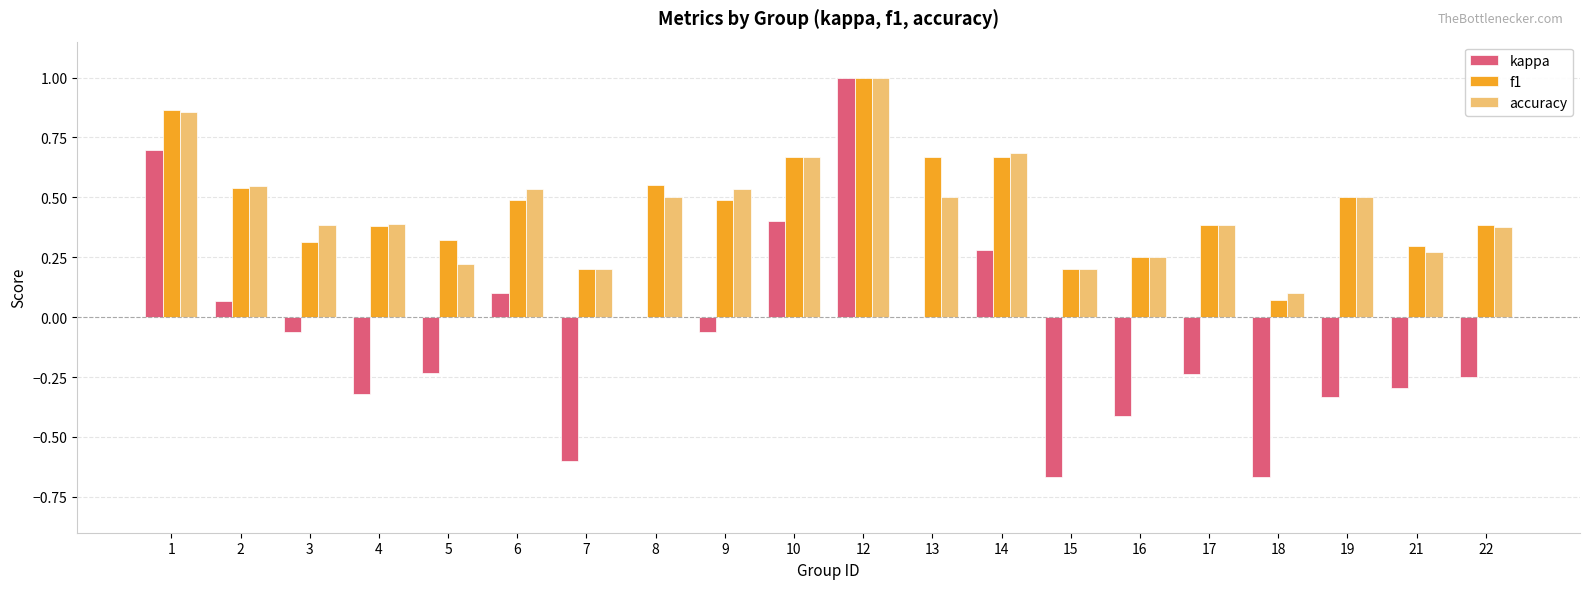

Between 5 and 18, which series saw the biggest shift?

kappa